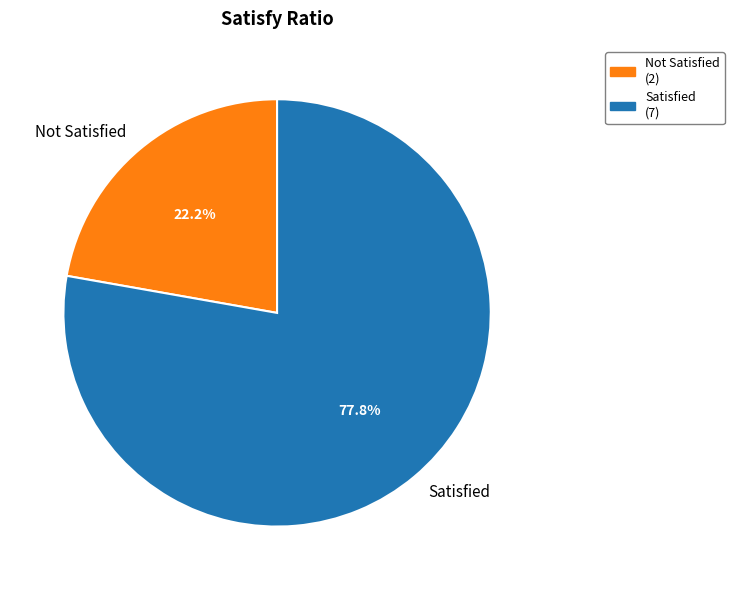

Rank the categories by value from lowest to highest.

Not Satisfied, Satisfied